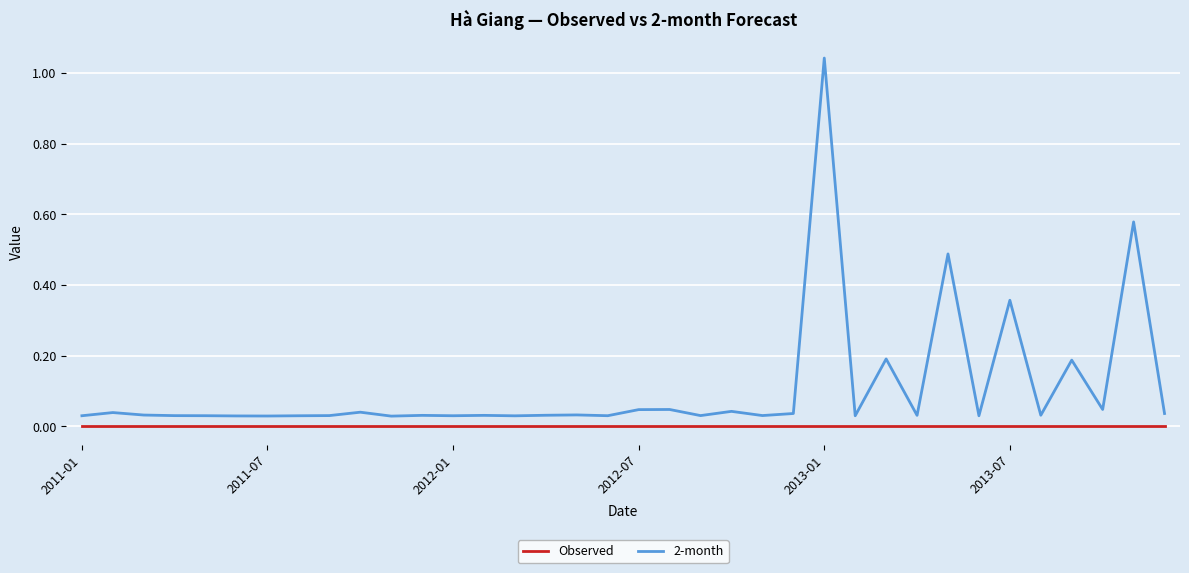

Which series has the largest total across all categories?

2-month